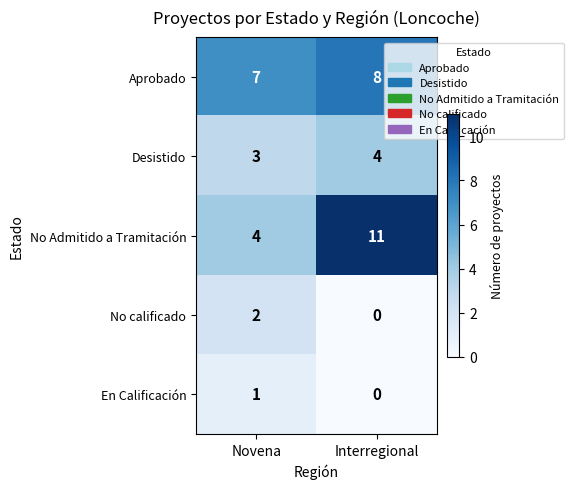

Reading right to left, extract all data points from this chart.

Aprobado: Interregional=8	Novena=7
Desistido: Interregional=4	Novena=3
No Admitido a Tramitación: Interregional=11	Novena=4
No calificado: Interregional=0	Novena=2
En Calificación: Interregional=0	Novena=1